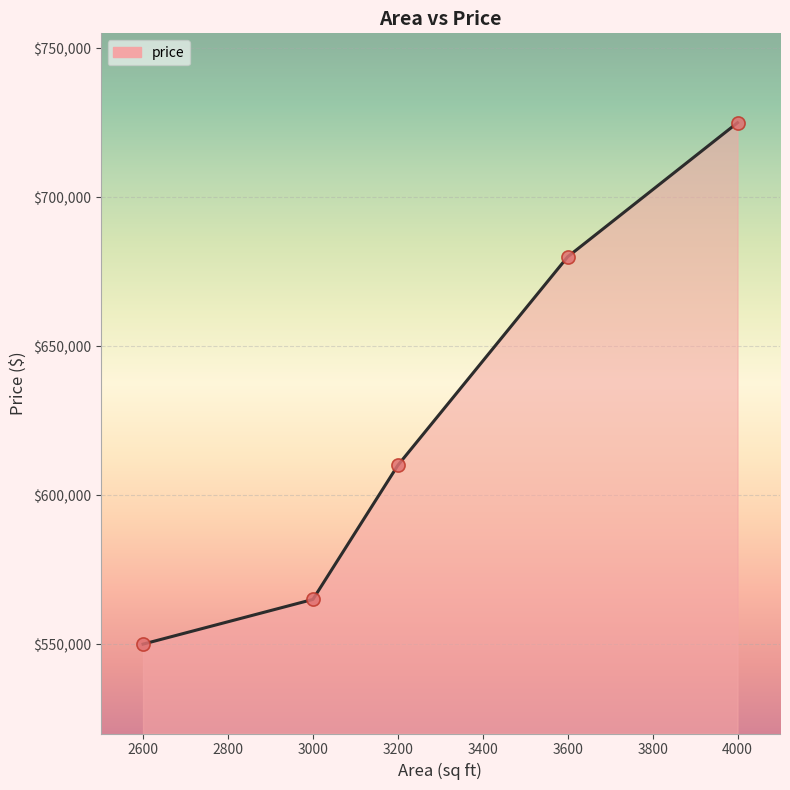

What is the change in value from 2600 to 4000?

+175000